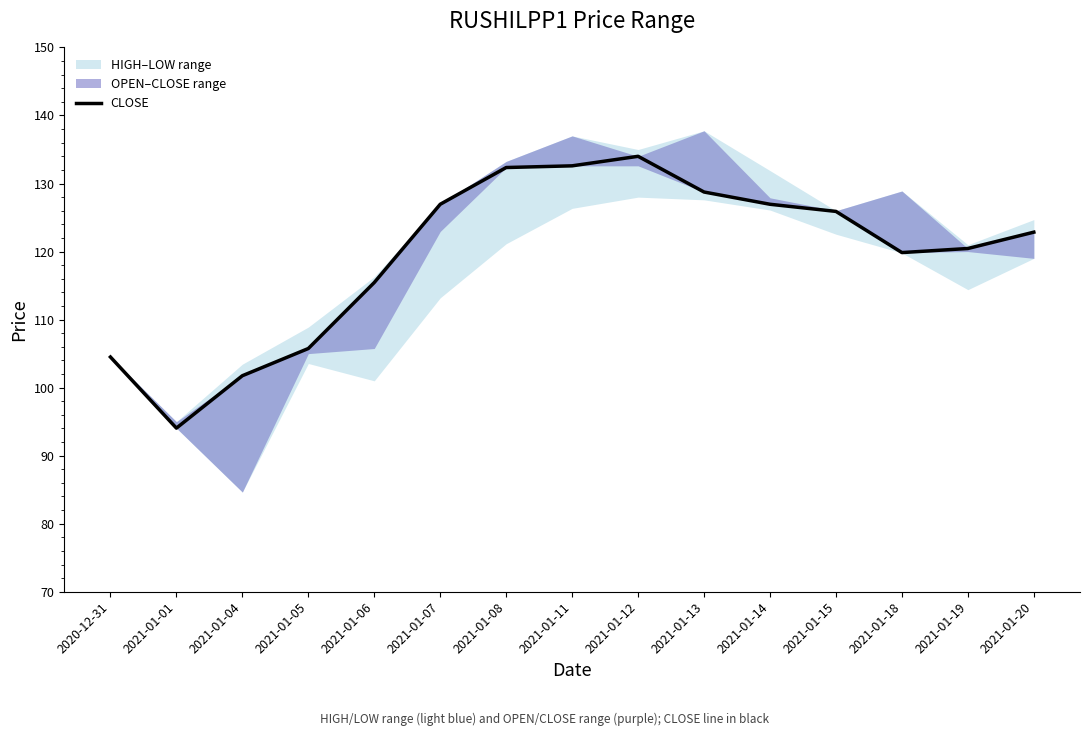

Where is the first local maximum?

2021-01-12